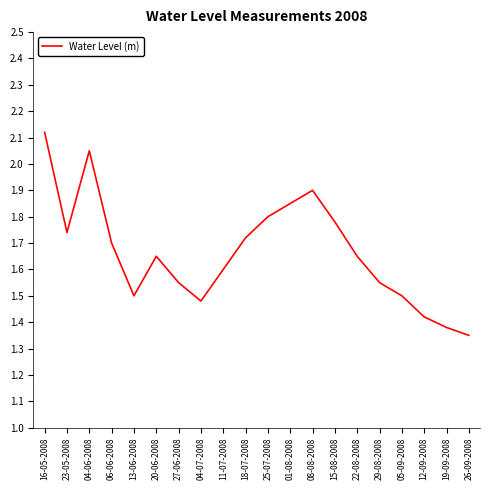

True or false: the data shows 2.7 at 11-07-2008.

False